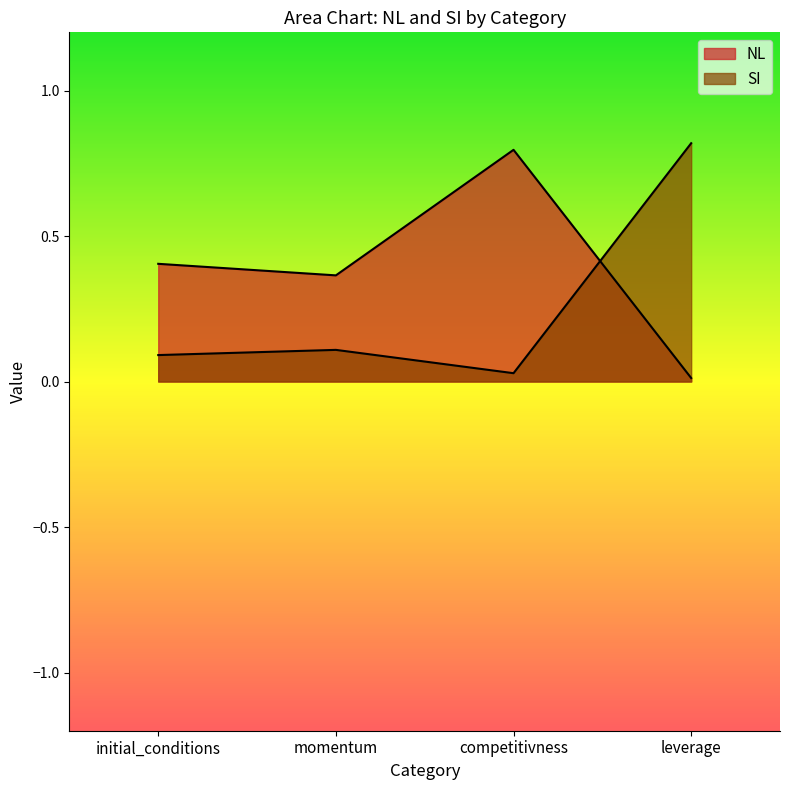

Is the value of SI at leverage greater than the value of NL at competitivness?

Yes